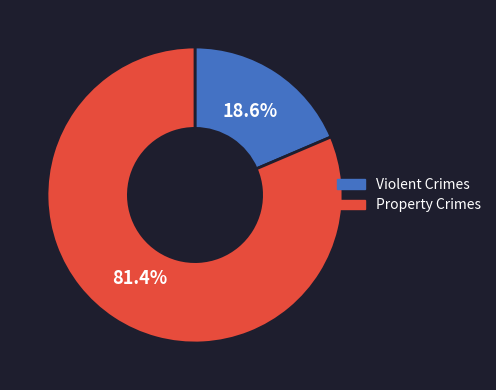

Which category accounts for the majority?

Property Crimes